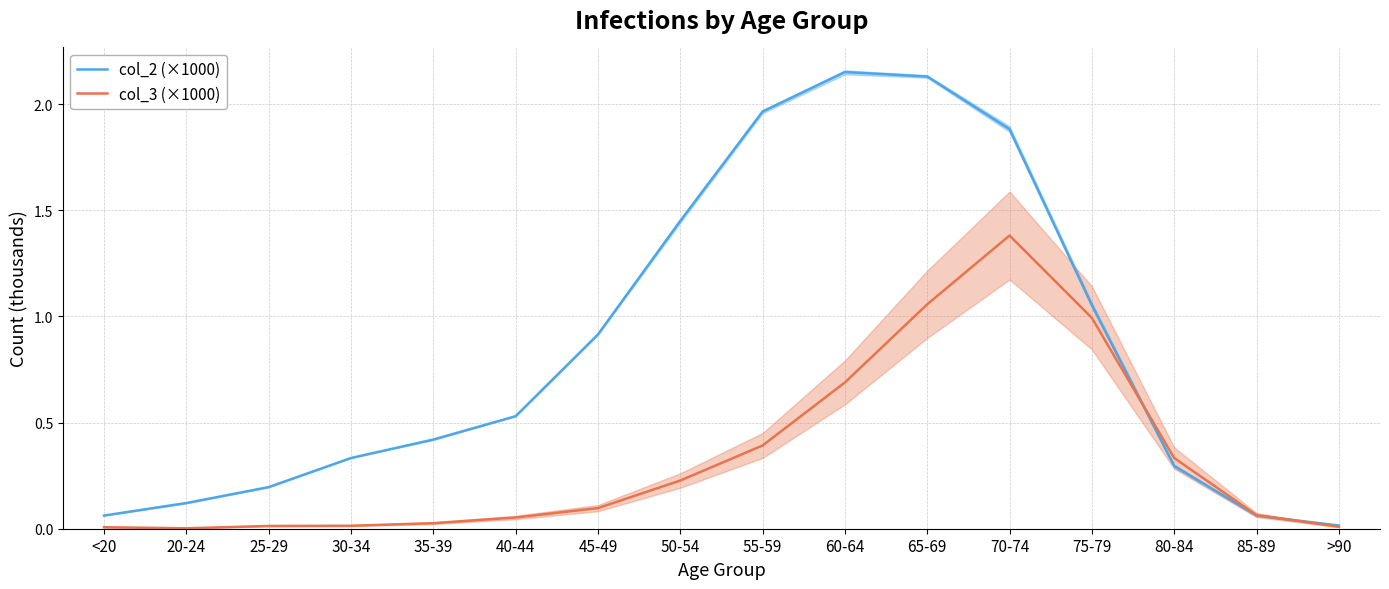

List the series in order of their overall mean, lowest first.

col_3 (×1000), col_2 (×1000)